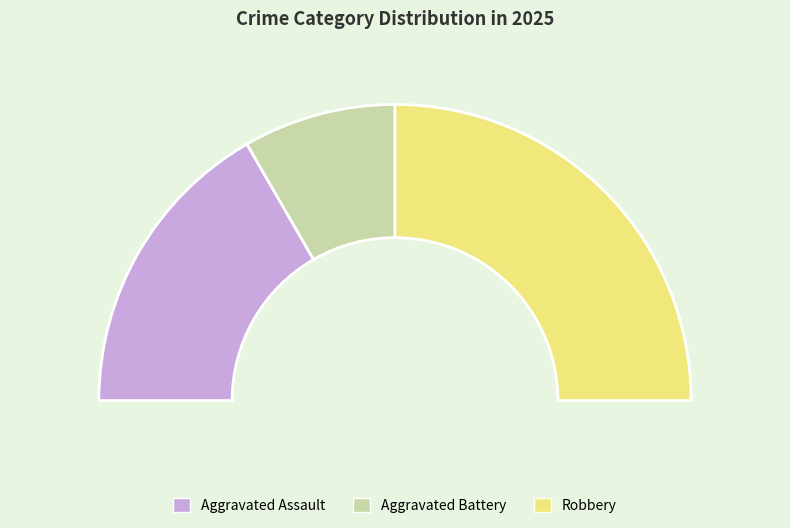

To the nearest percent, what is the difference between the Aggravated Battery and Robbery slice percentages?

33%